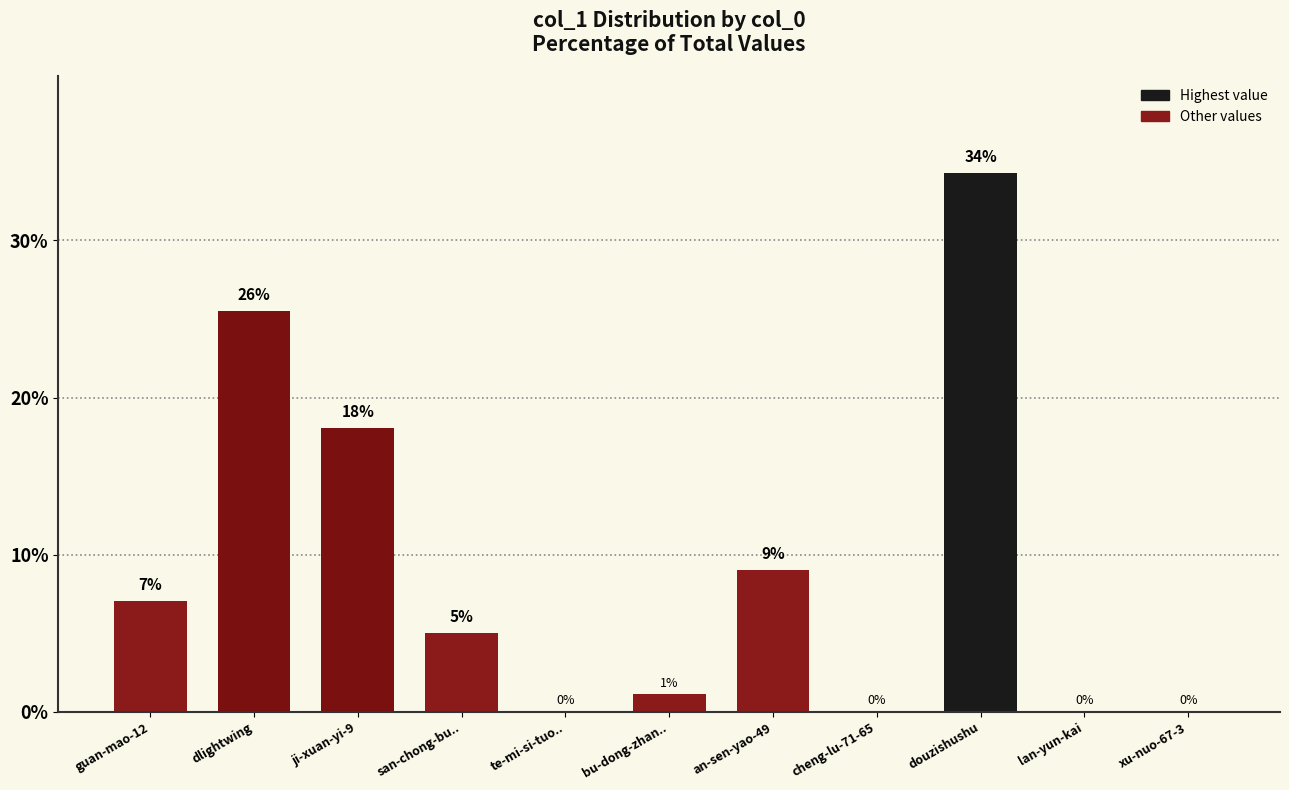

How many data points are above 5?

6